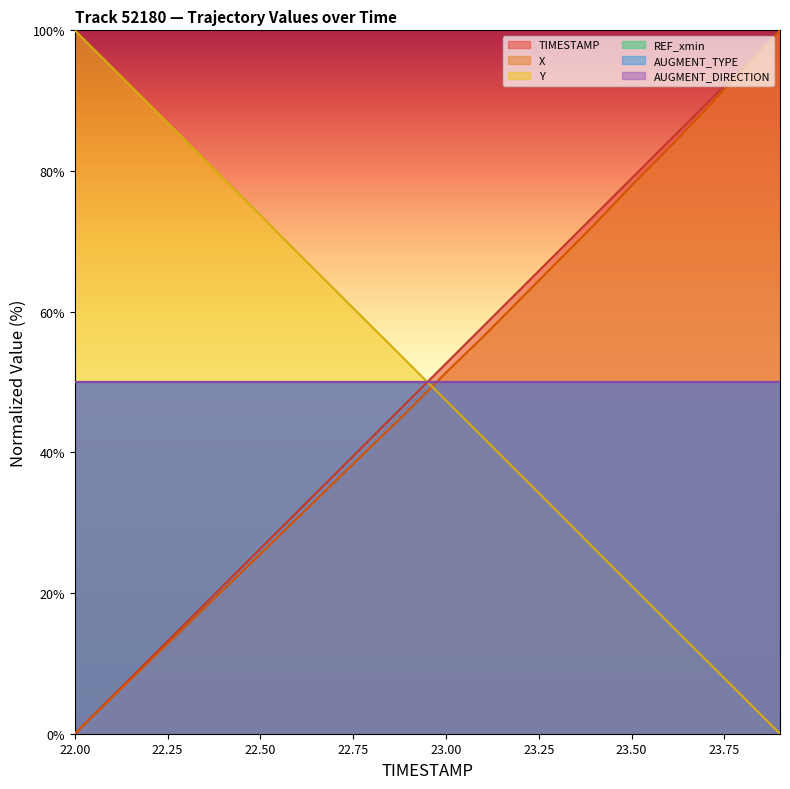

Reading right to left, what are all the values shown in this chart?

TIMESTAMP: 100.0	94.7	89.5	84.2	78.9	73.7	68.4	63.2	57.9	52.6	47.4	42.1	36.8	31.6	26.3	21.1	15.8	10.5	5.3	0.0
X: 100.0	94.5	88.8	83.2	77.9	72.4	67.1	61.8	56.4	51.3	46.0	40.9	35.8	30.7	25.6	20.4	15.3	10.2	5.1	0.0
Y: 0.0	5.3	10.5	15.8	21.0	26.3	31.6	36.9	42.1	47.4	52.6	57.9	63.1	68.4	73.7	79.0	84.2	89.5	94.7	100.0